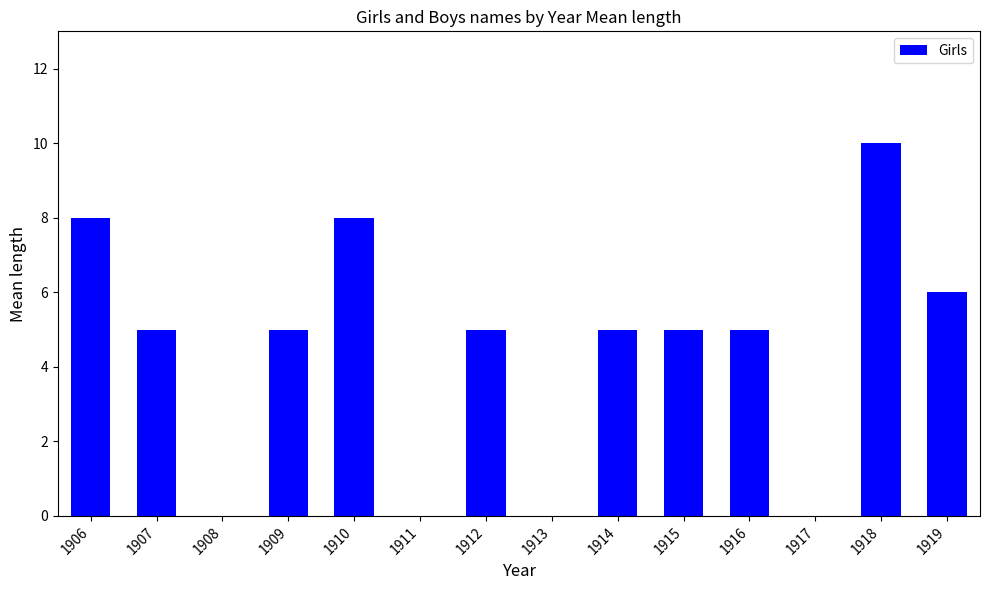

Reading right to left, extract all data points from this chart.

6	10	5	5	5	5	8	5	5	8